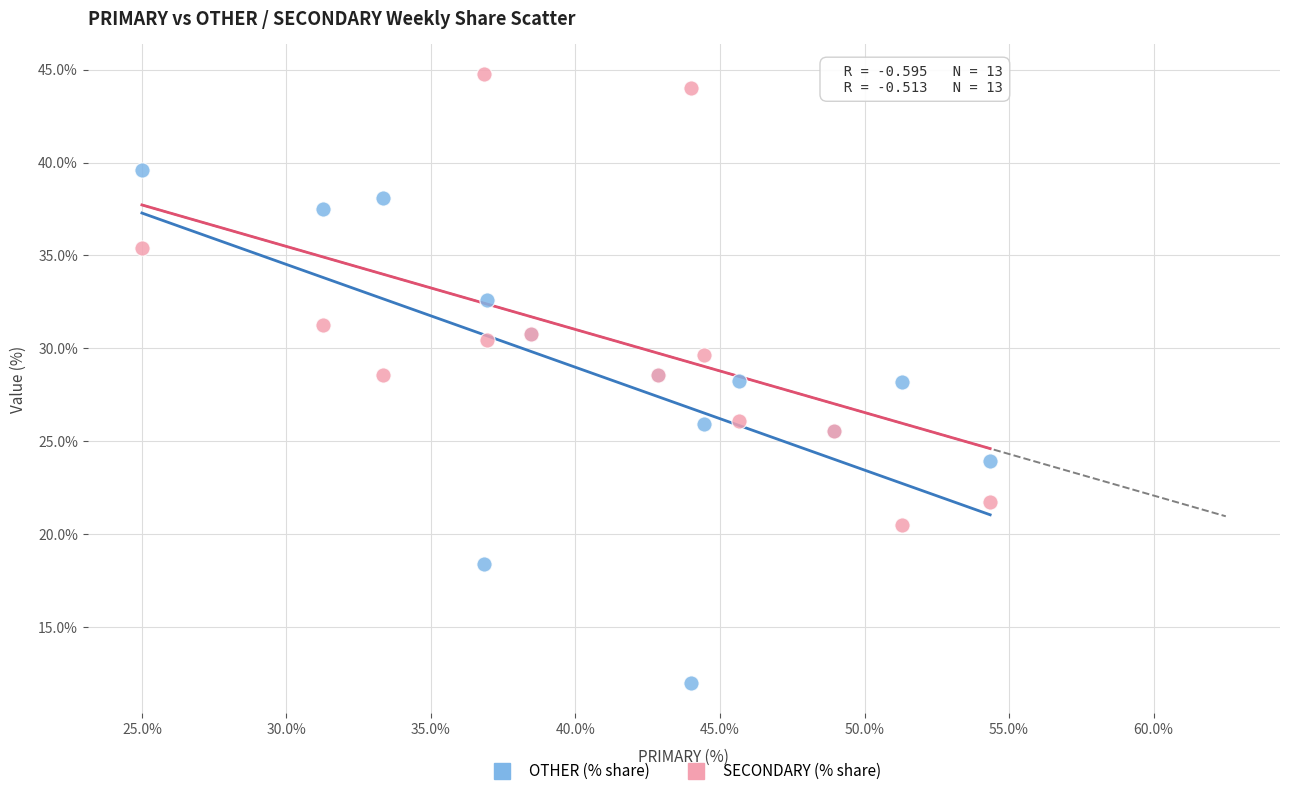

What are all the series names shown in the legend?

OTHER (% share), SECONDARY (% share)